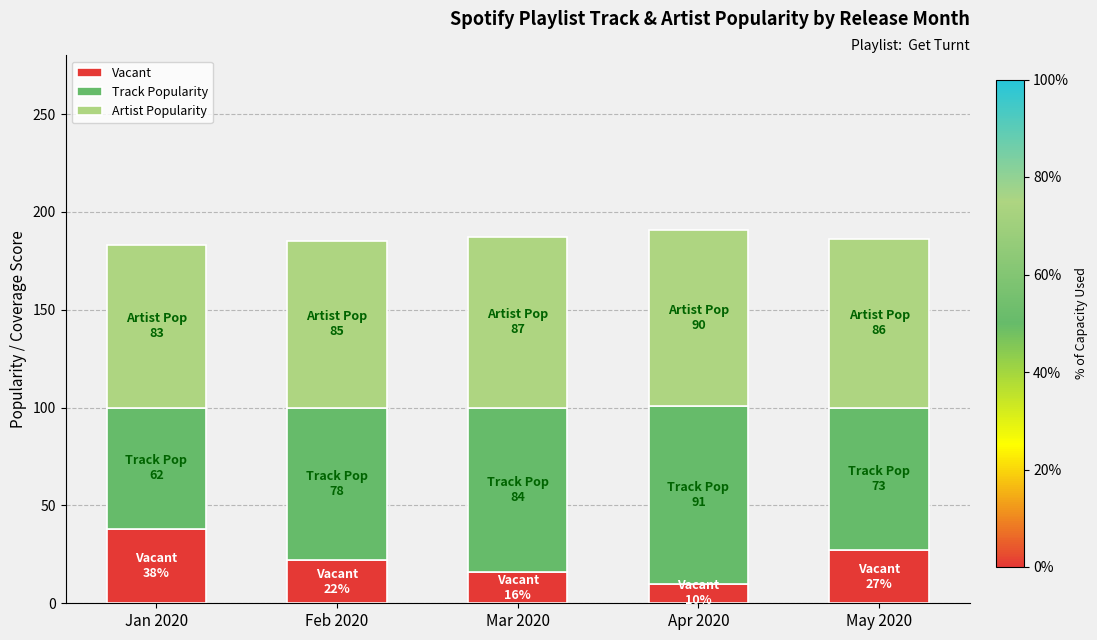

How many bars are there in total?

5